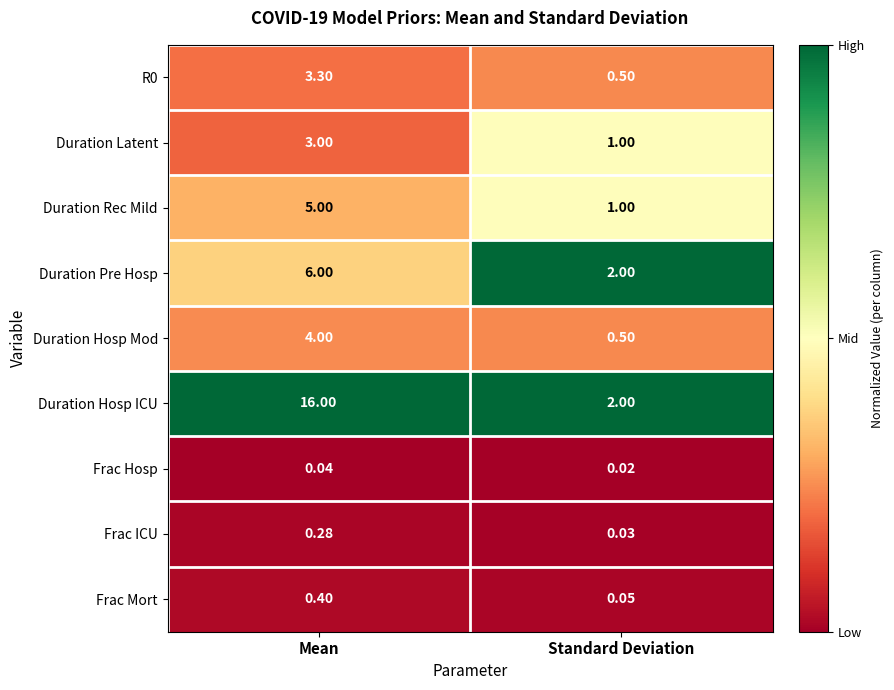

At which label is R0 closest to 1?

Standard Deviation